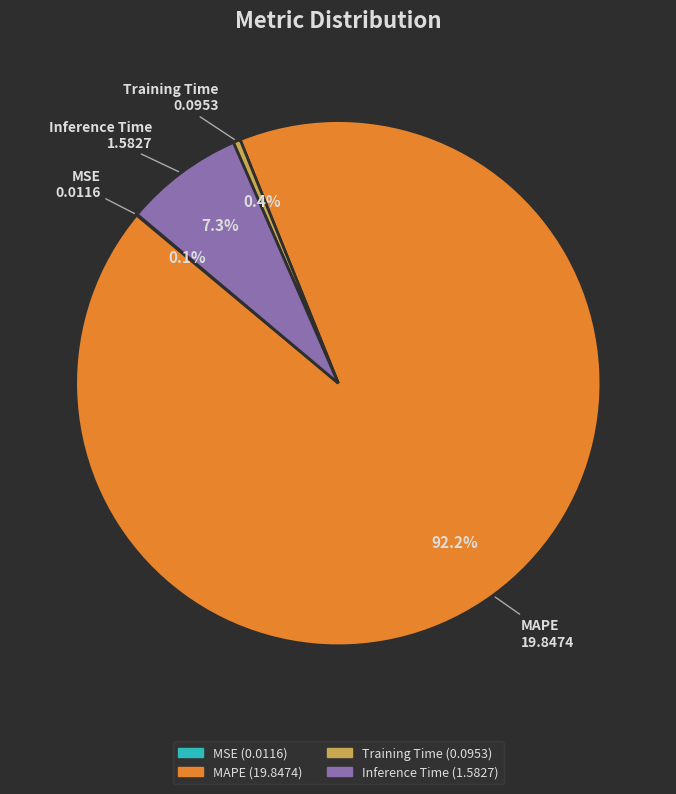

Does any single category account for the majority?

Yes